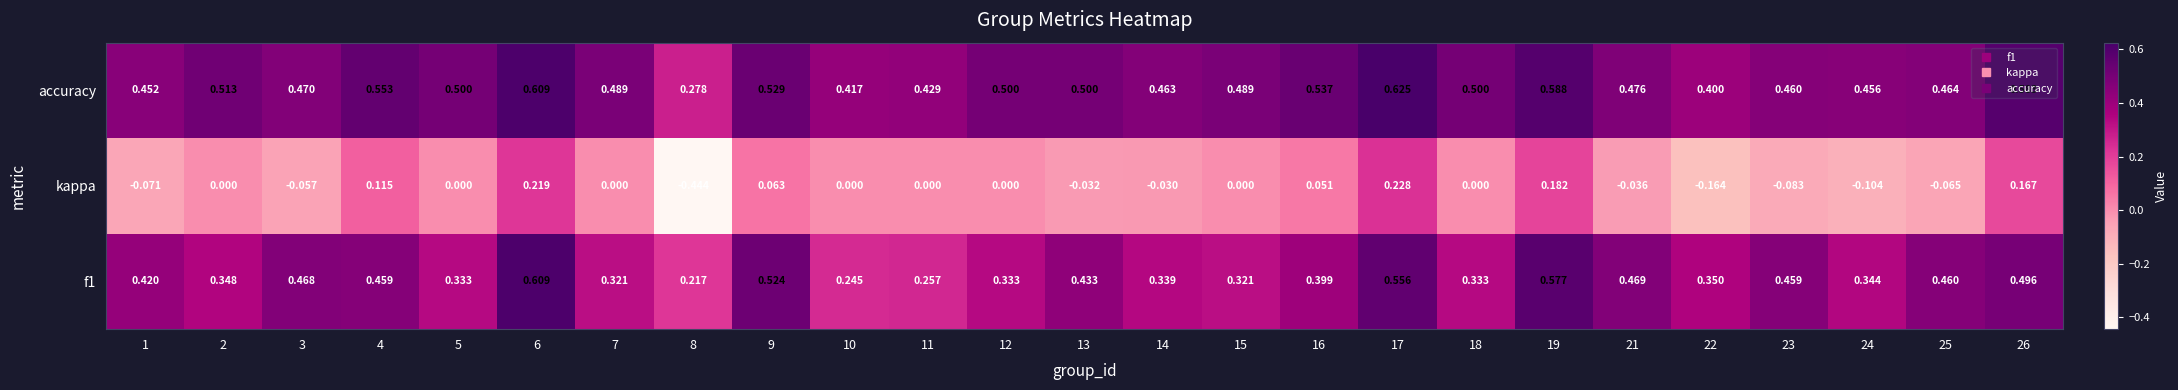

Which series has the widest spread of values?

kappa